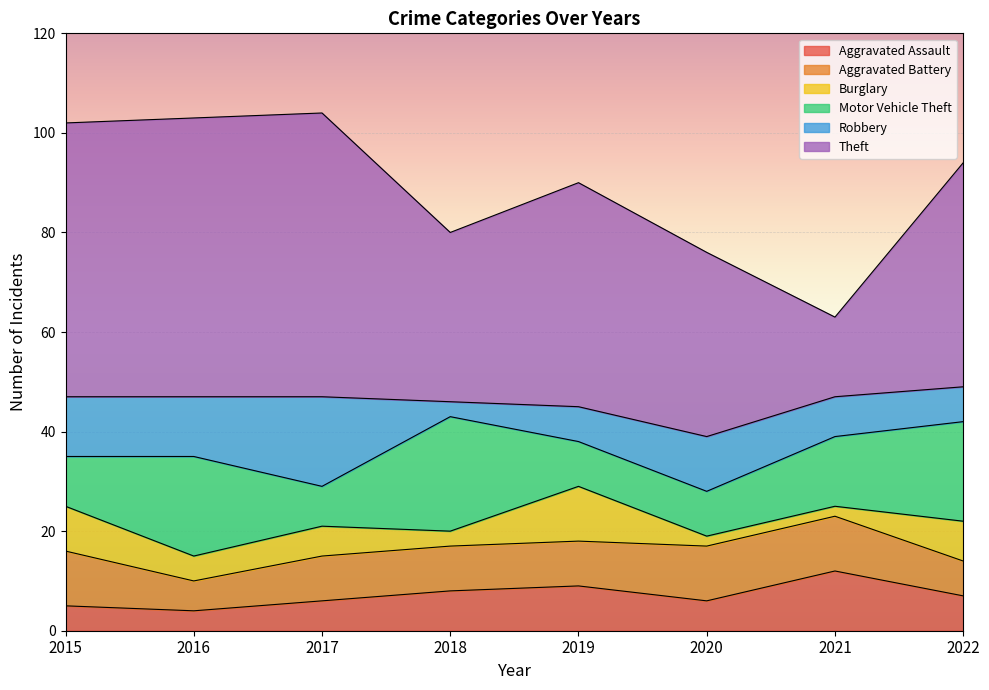

What is the difference between the highest and lowest values at 2021?

14